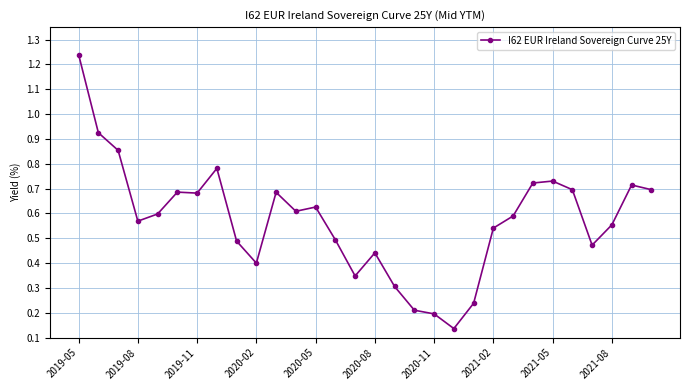

True or false: there are more than 2 points higher than both neighbors.

True